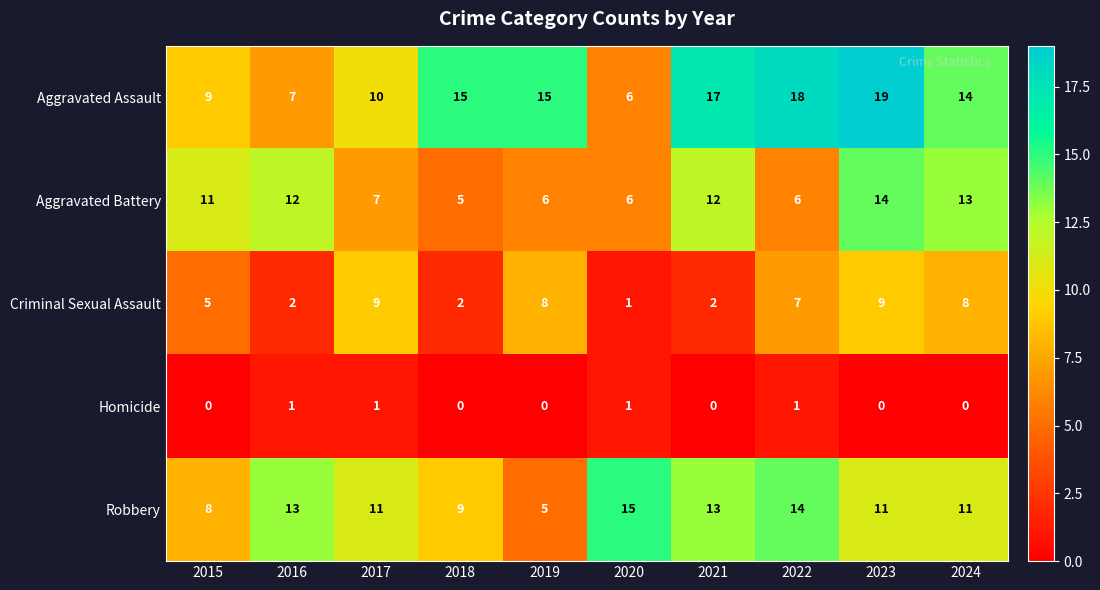

What is the maximum value shown in the chart?

19